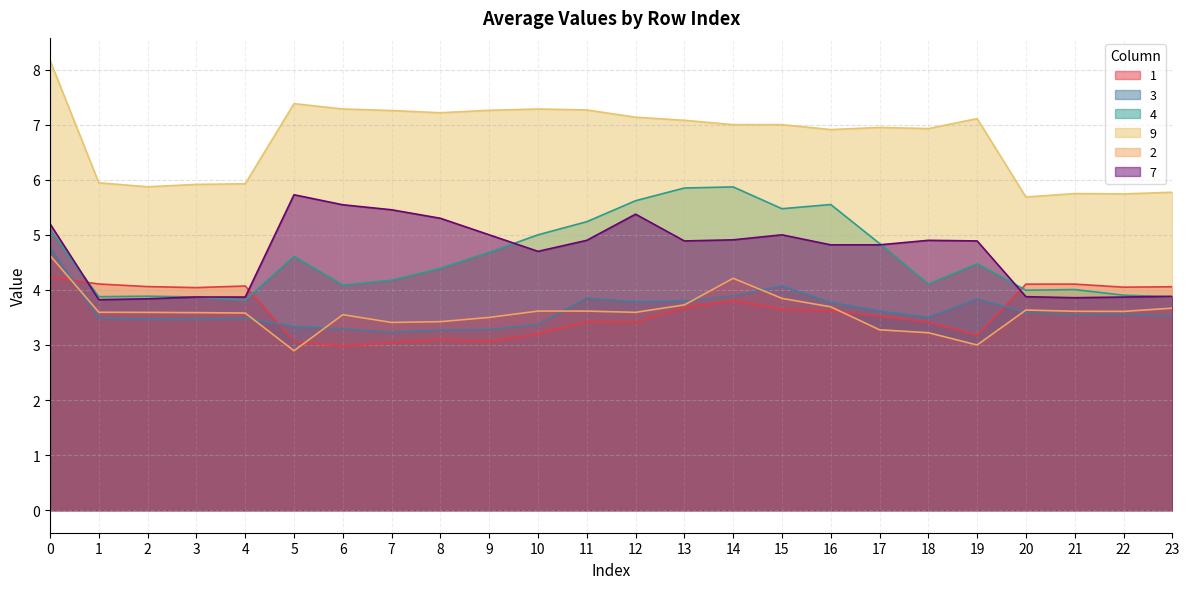

Where is the first local minimum for 3?

3